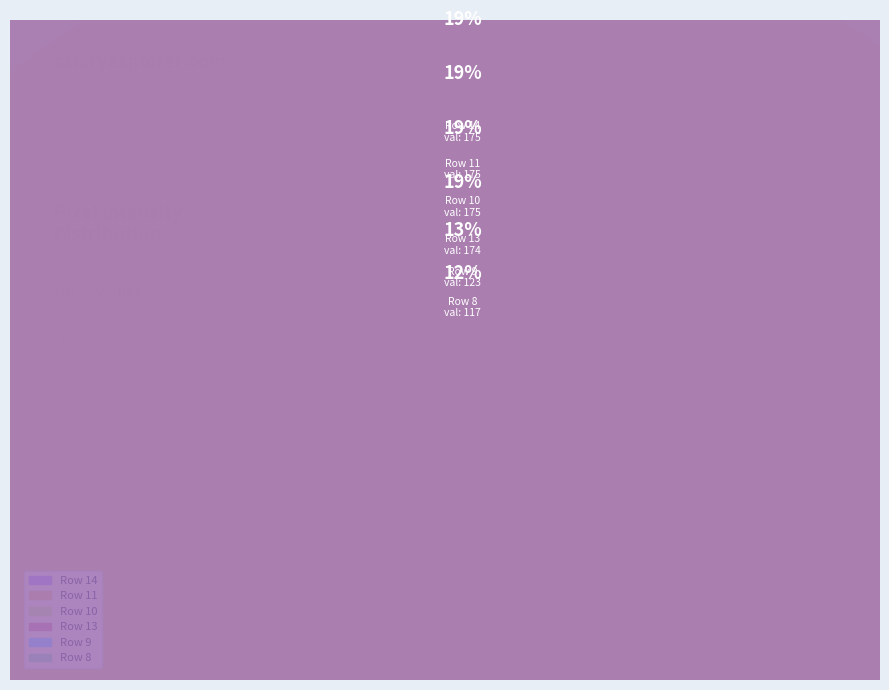

To the nearest percent, what is the difference between the Row 13 and Row 9 slice percentages?

5%